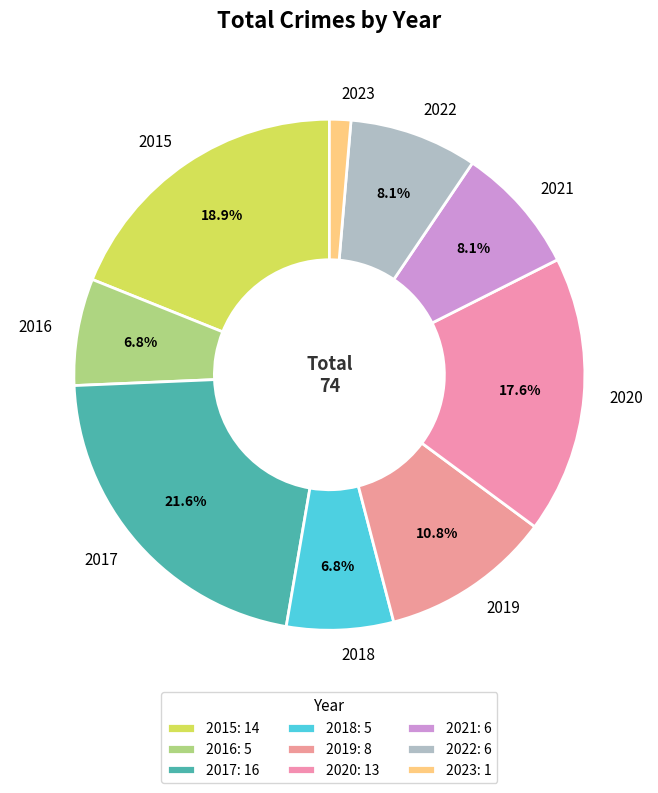

To the nearest percent, what is the average slice percentage?

11%